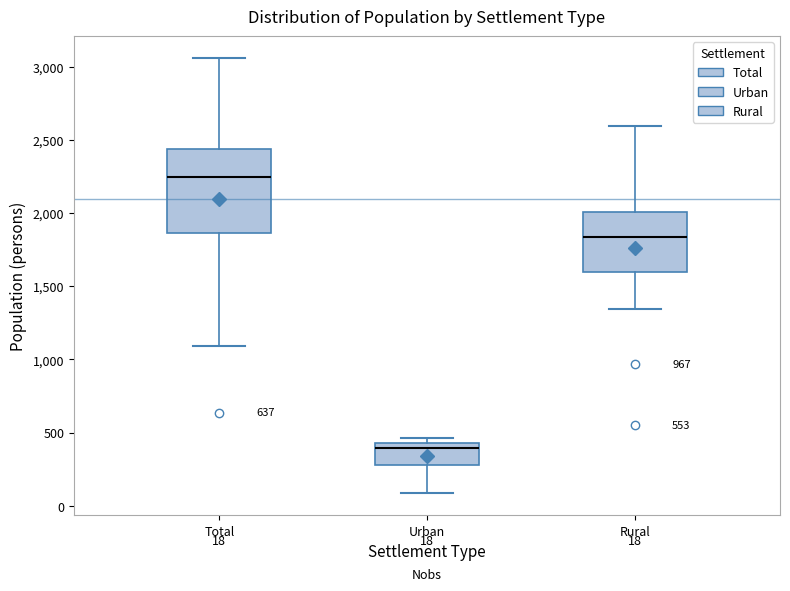

Which box is the tallest, from its lower edge to its upper edge?

Total